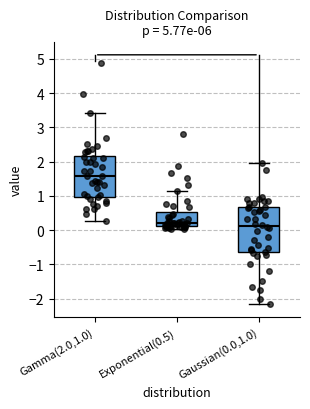

Which box is the tallest, from its lower edge to its upper edge?

Gaussian(0.0,1.0)